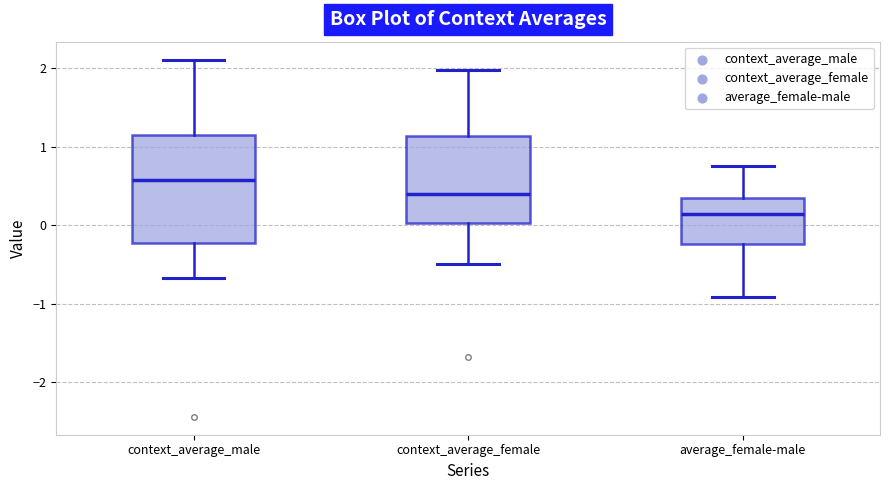

Where does the median line of the box for average_female-male sit on the y-axis? The values are not printed on the chart, so give them approximately, as read against the axis.

0.1